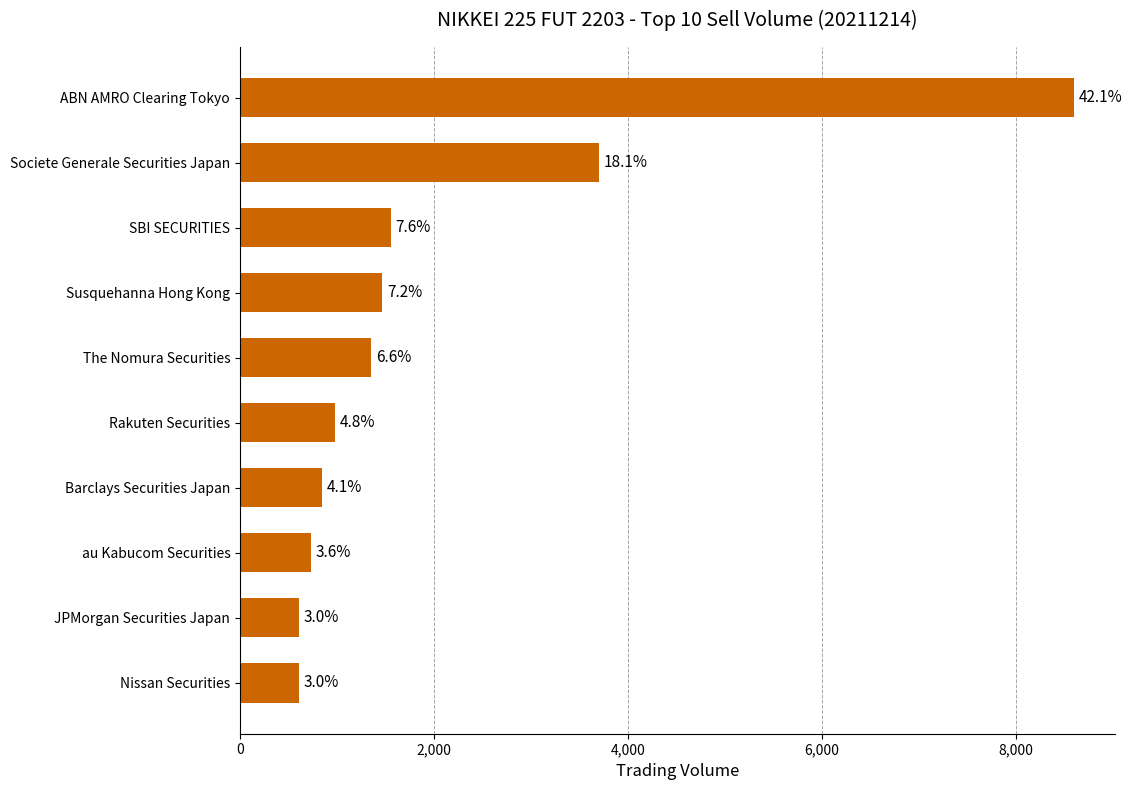

How many bars are there in total?

10